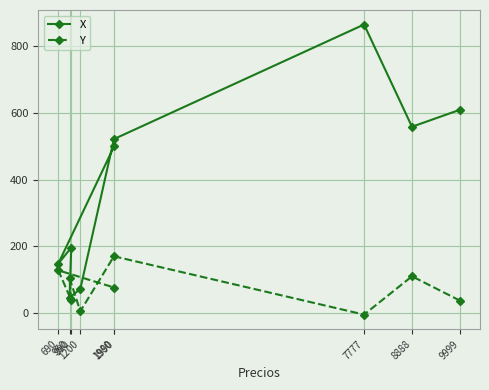

Which series has the widest spread of values?

X